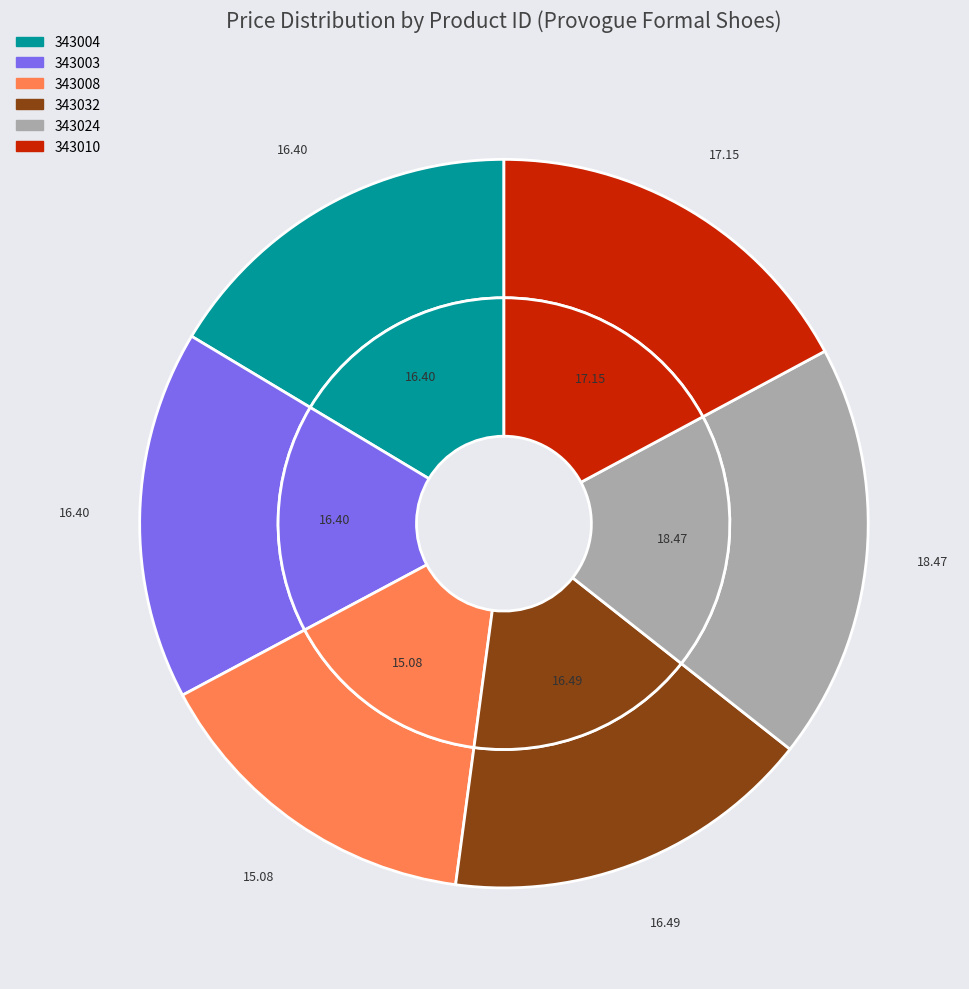

The 343010 slice represents 17% of the pie. True or false?

True